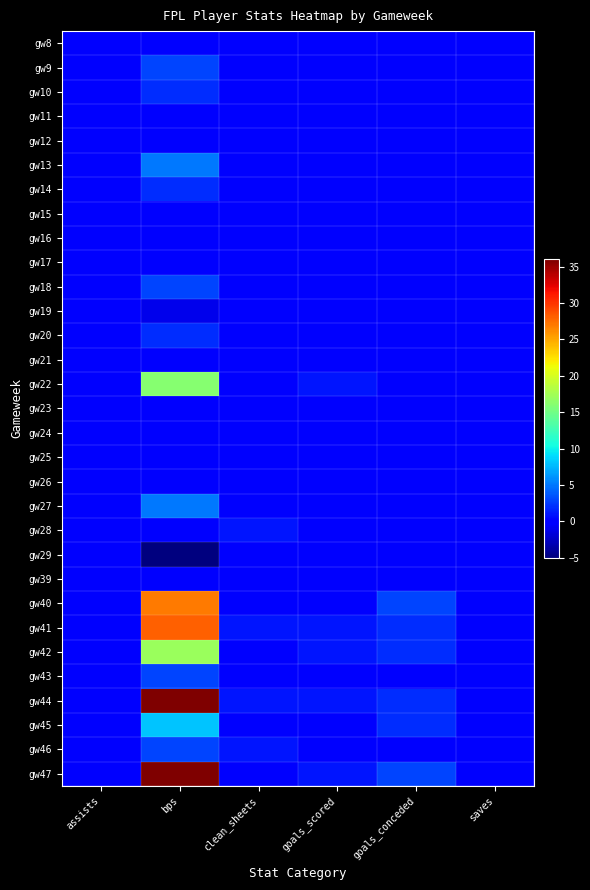

Reading left to right, transcribe all the data shown in this chart.

gw8: assists=0	bps=0	clean_sheets=0	goals_scored=0	goals_conceded=0	saves=0
gw9: assists=0	bps=3	clean_sheets=0	goals_scored=0	goals_conceded=0	saves=0
gw10: assists=0	bps=2	clean_sheets=0	goals_scored=0	goals_conceded=0	saves=0
gw11: assists=0	bps=0	clean_sheets=0	goals_scored=0	goals_conceded=0	saves=0
gw12: assists=0	bps=0	clean_sheets=0	goals_scored=0	goals_conceded=0	saves=0
gw13: assists=0	bps=5	clean_sheets=0	goals_scored=0	goals_conceded=0	saves=0
gw14: assists=0	bps=2	clean_sheets=0	goals_scored=0	goals_conceded=0	saves=0
gw15: assists=0	bps=0	clean_sheets=0	goals_scored=0	goals_conceded=0	saves=0
gw16: assists=0	bps=0	clean_sheets=0	goals_scored=0	goals_conceded=0	saves=0
gw17: assists=0	bps=0	clean_sheets=0	goals_scored=0	goals_conceded=0	saves=0
gw18: assists=0	bps=3	clean_sheets=0	goals_scored=0	goals_conceded=0	saves=0
gw19: assists=0	bps=-1	clean_sheets=0	goals_scored=0	goals_conceded=0	saves=0
gw20: assists=0	bps=2	clean_sheets=0	goals_scored=0	goals_conceded=0	saves=0
gw21: assists=0	bps=0	clean_sheets=0	goals_scored=0	goals_conceded=0	saves=0
gw22: assists=0	bps=16	clean_sheets=0	goals_scored=1	goals_conceded=0	saves=0
gw23: assists=0	bps=0	clean_sheets=0	goals_scored=0	goals_conceded=0	saves=0
gw24: assists=0	bps=0	clean_sheets=0	goals_scored=0	goals_conceded=0	saves=0
gw25: assists=0	bps=0	clean_sheets=0	goals_scored=0	goals_conceded=0	saves=0
gw26: assists=0	bps=0	clean_sheets=0	goals_scored=0	goals_conceded=0	saves=0
gw27: assists=0	bps=5	clean_sheets=0	goals_scored=0	goals_conceded=0	saves=0
gw28: assists=0	bps=0	clean_sheets=1	goals_scored=0	goals_conceded=0	saves=0
gw29: assists=0	bps=-5	clean_sheets=0	goals_scored=0	goals_conceded=0	saves=0
gw39: assists=0	bps=0	clean_sheets=0	goals_scored=0	goals_conceded=0	saves=0
gw40: assists=0	bps=27	clean_sheets=0	goals_scored=0	goals_conceded=3	saves=0
gw41: assists=0	bps=28	clean_sheets=1	goals_scored=1	goals_conceded=2	saves=0
gw42: assists=0	bps=17	clean_sheets=0	goals_scored=1	goals_conceded=2	saves=0
gw43: assists=0	bps=3	clean_sheets=0	goals_scored=0	goals_conceded=0	saves=0
gw44: assists=0	bps=36	clean_sheets=1	goals_scored=1	goals_conceded=2	saves=0
gw45: assists=0	bps=8	clean_sheets=0	goals_scored=0	goals_conceded=2	saves=0
gw46: assists=0	bps=3	clean_sheets=1	goals_scored=0	goals_conceded=0	saves=0
gw47: assists=0	bps=36	clean_sheets=0	goals_scored=1	goals_conceded=3	saves=0